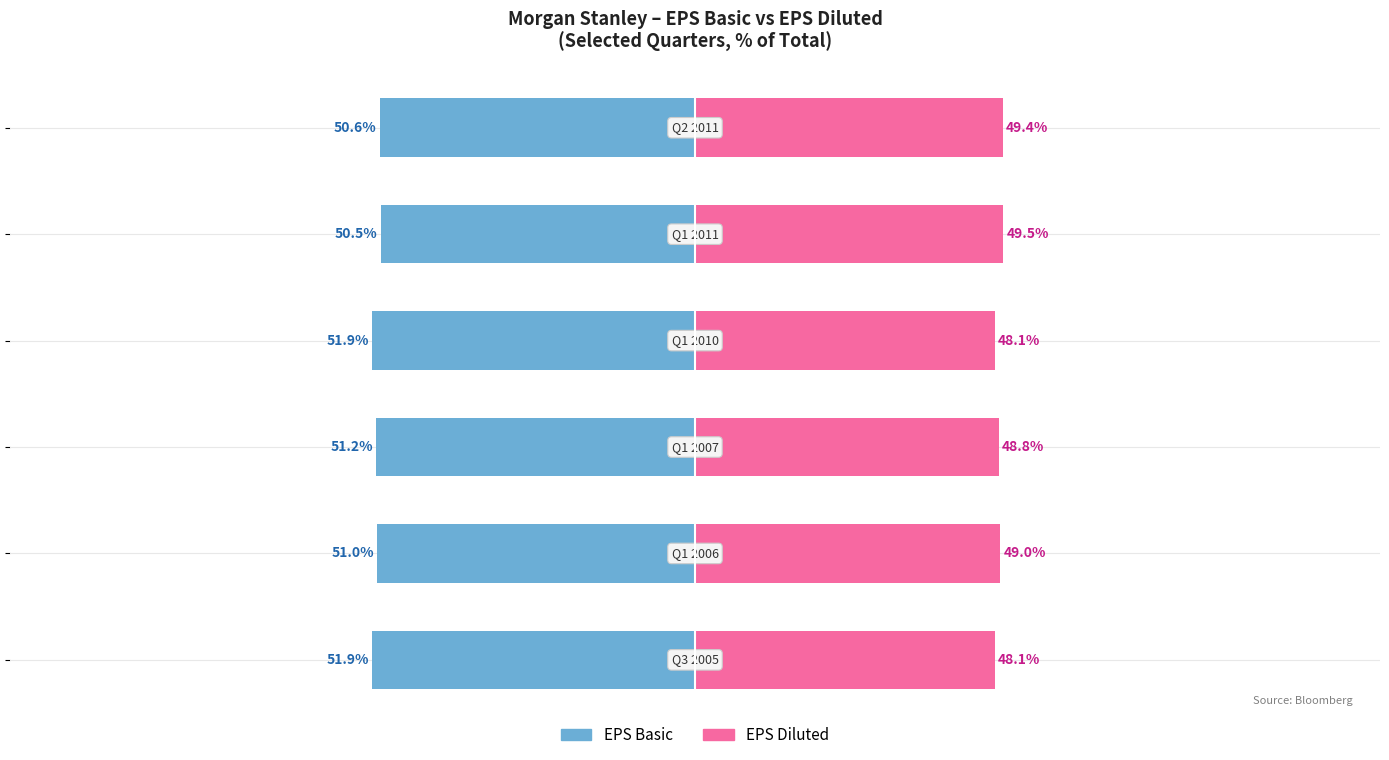

Reading left to right, what are all the values shown in this chart?

EPS Basic: -51.9	-51.0	-51.2	-51.9	-50.5	-50.6
EPS Diluted: 48.1	49.0	48.8	48.1	49.5	49.4